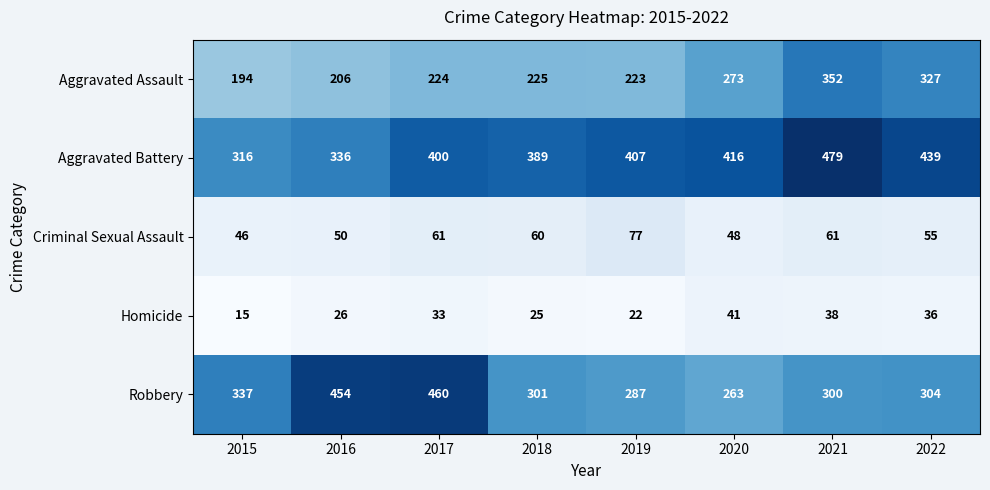

What is the difference between the maximum and minimum values in the Aggravated Assault series?

158